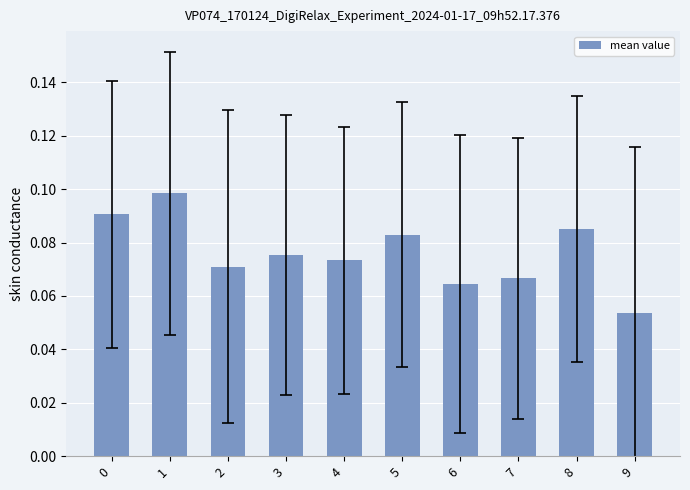

Count the values in the range 0 to 1.

10